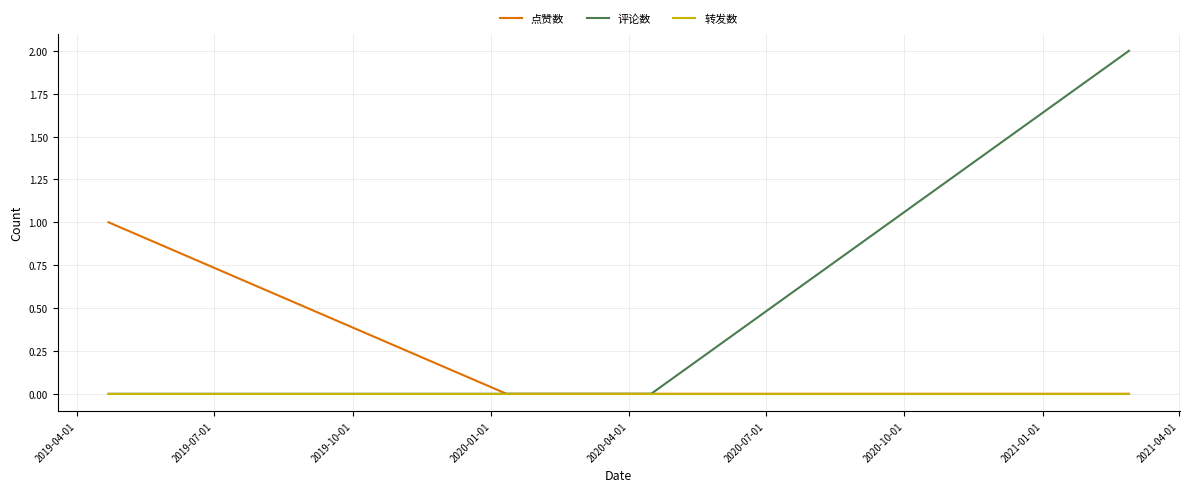

Reading left to right, extract all data points from this chart.

点赞数: 1	0	0	0	0	0
评论数: 0	0	0	0	0	2
转发数: 0	0	0	0	0	0